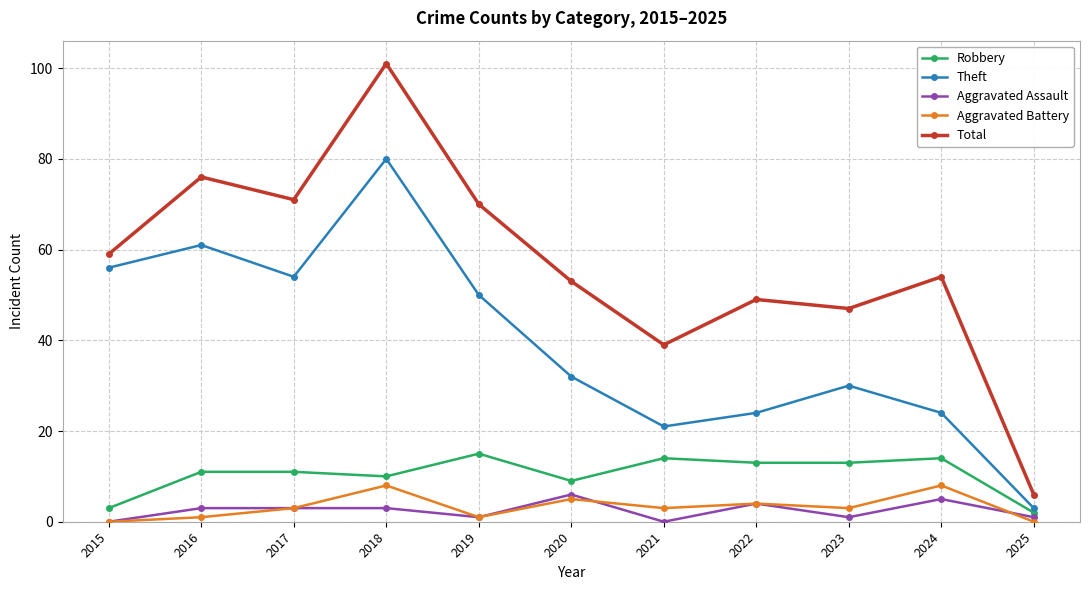

At which category does Theft reach its first local peak?

2016